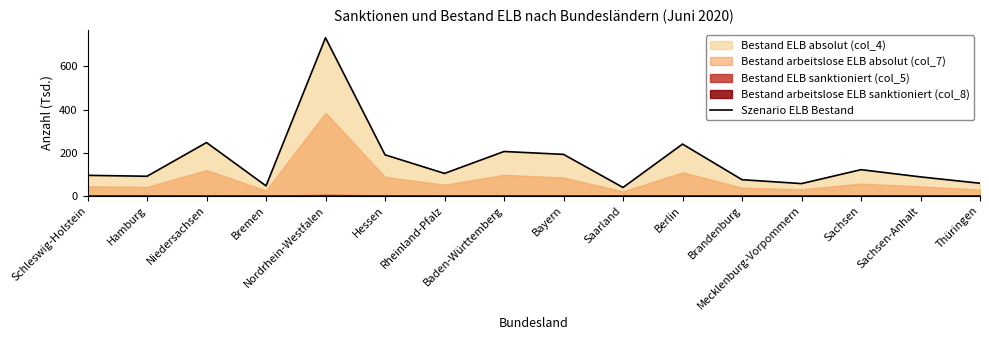

What is the value of the 11th point from the left?

239.5